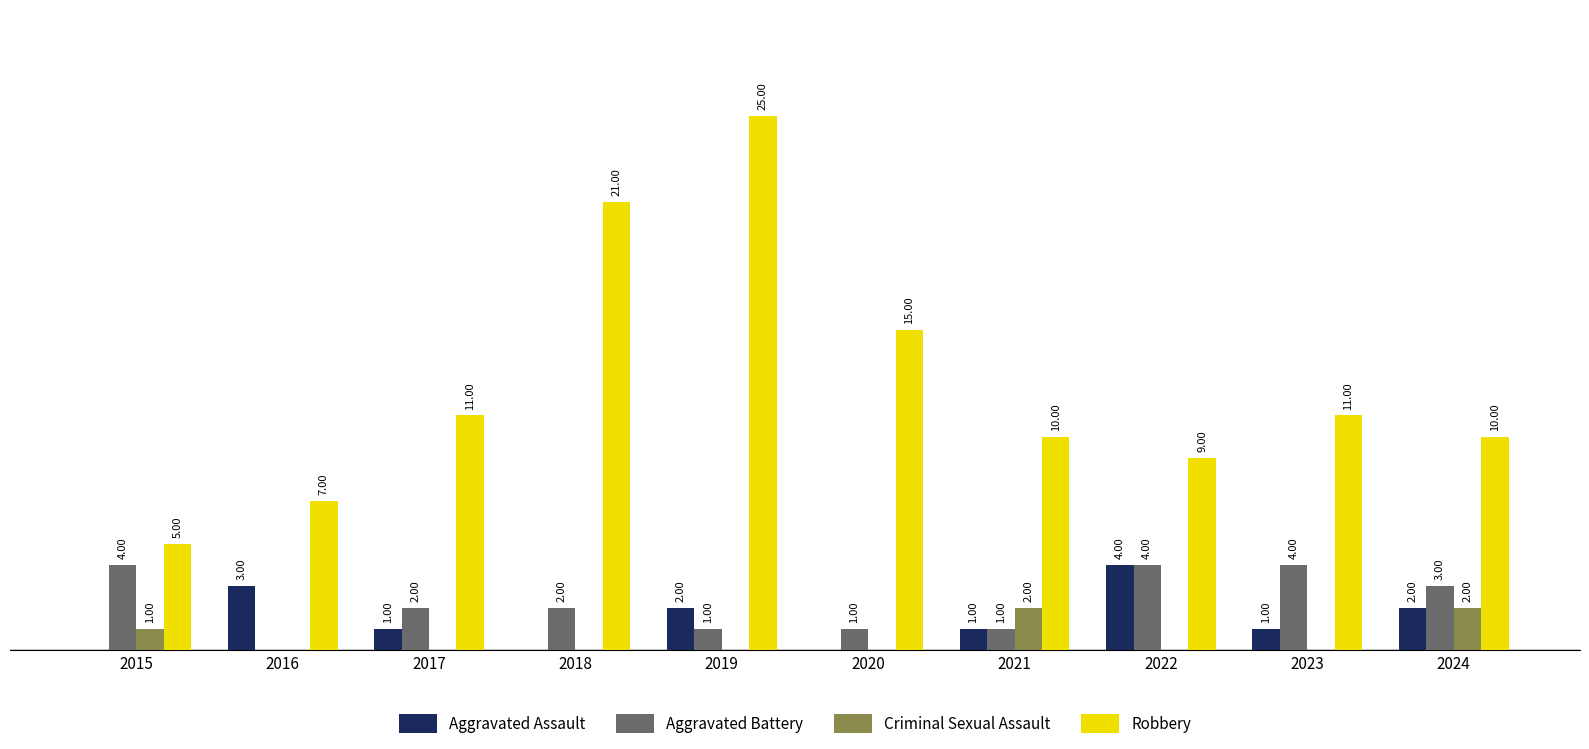

Which series has the largest total across all categories?

Robbery